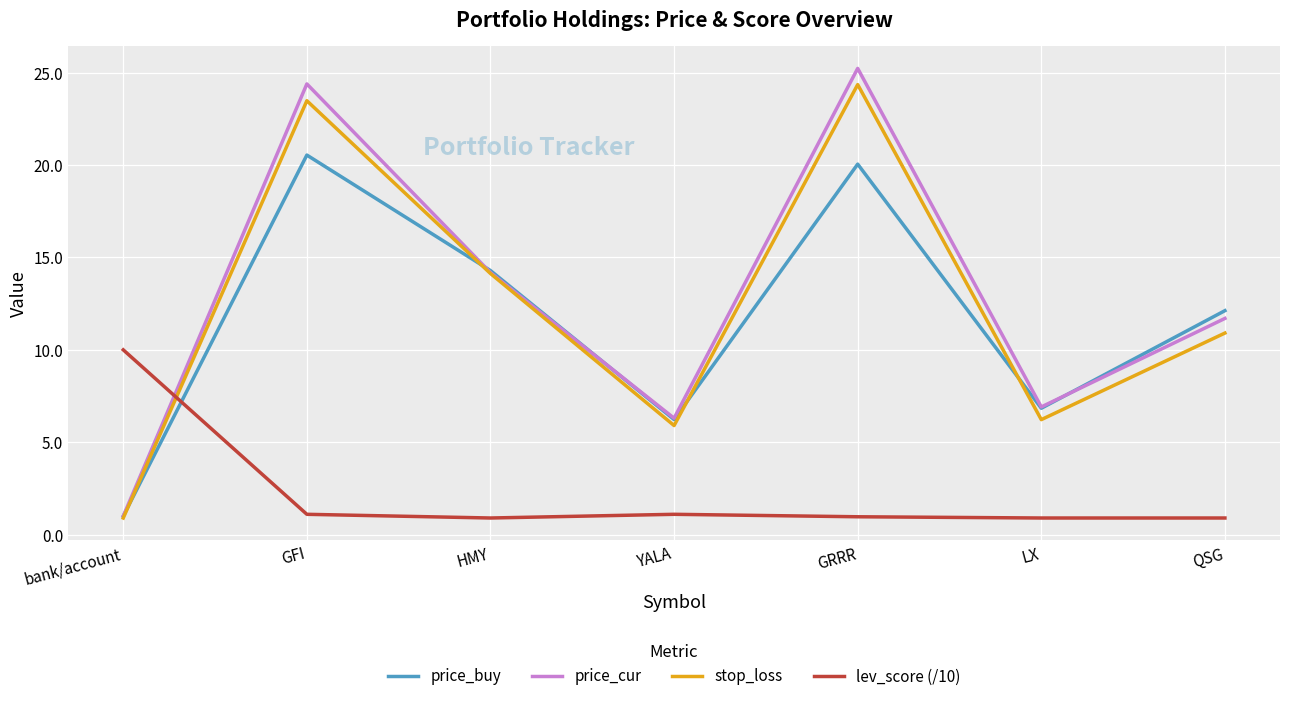

What is the total value across all series at QSG?

35.6